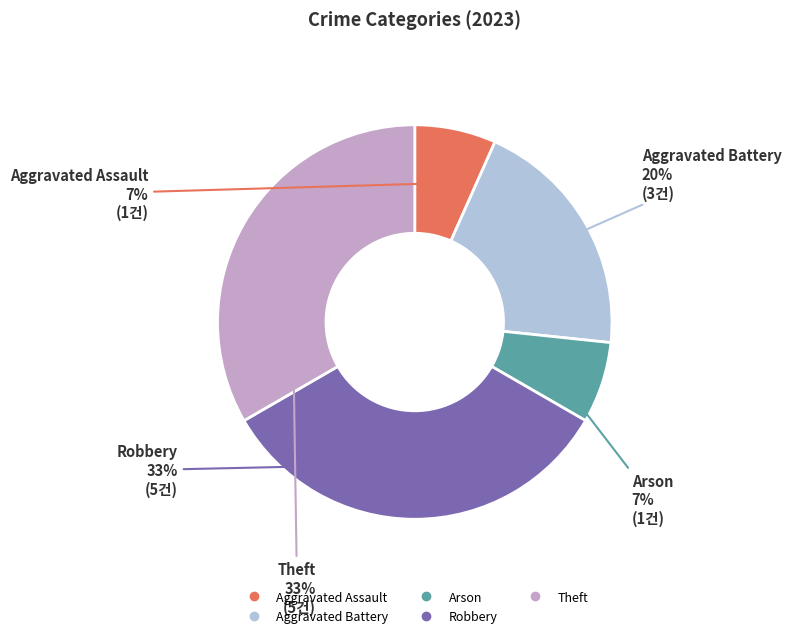

Is it true that Aggravated Battery is 29% of the pie?

False